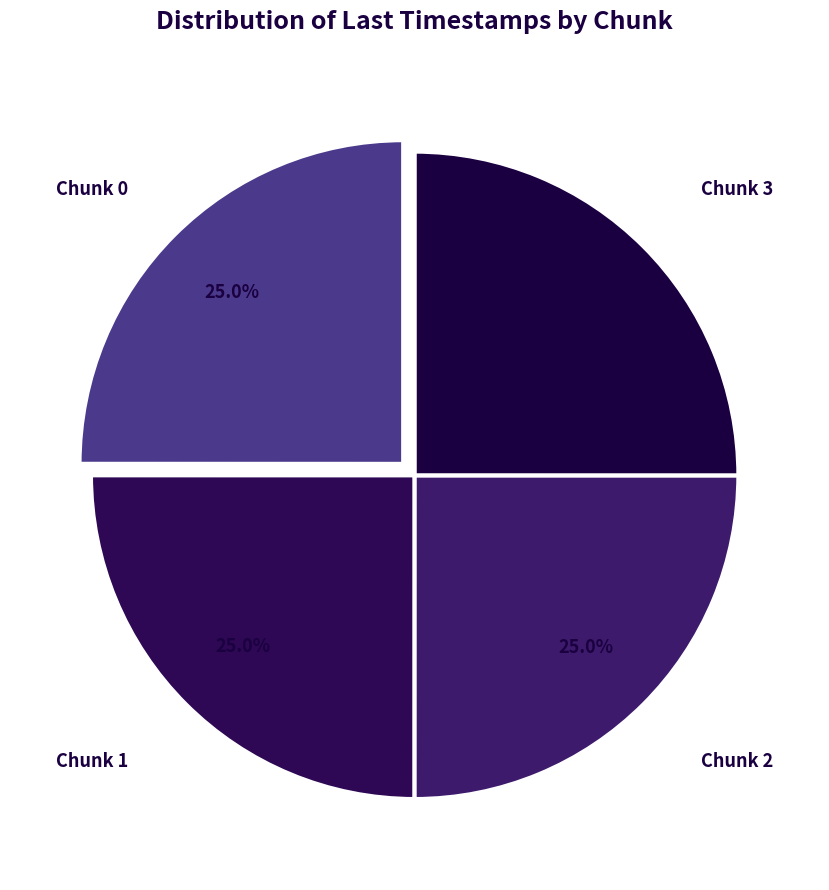

Approximately how many times larger is the value at Chunk 3 compared to Chunk 0?

1.0